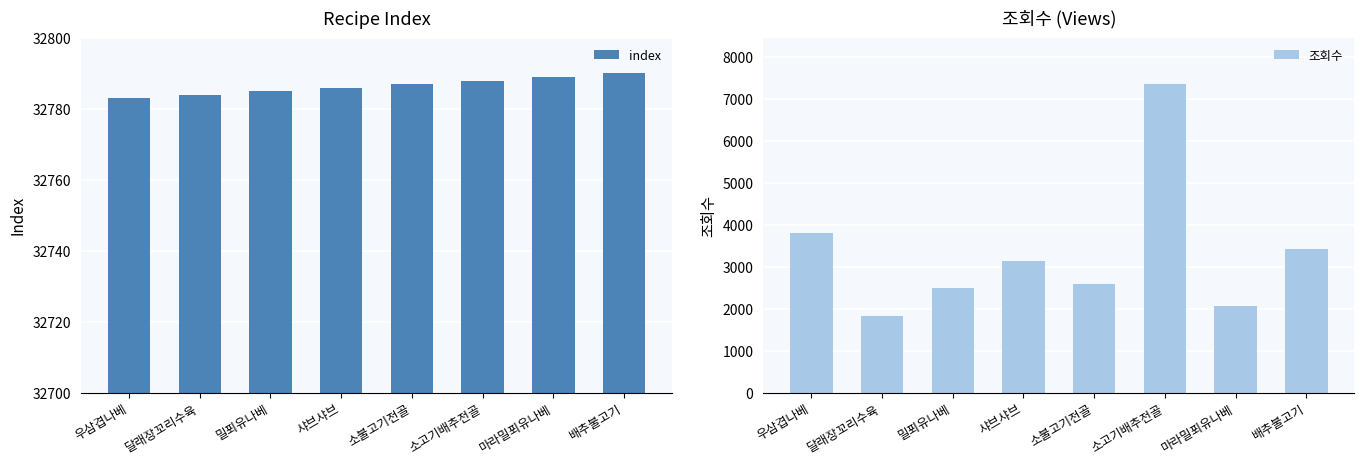

How many values in the index series are below 32787?

4